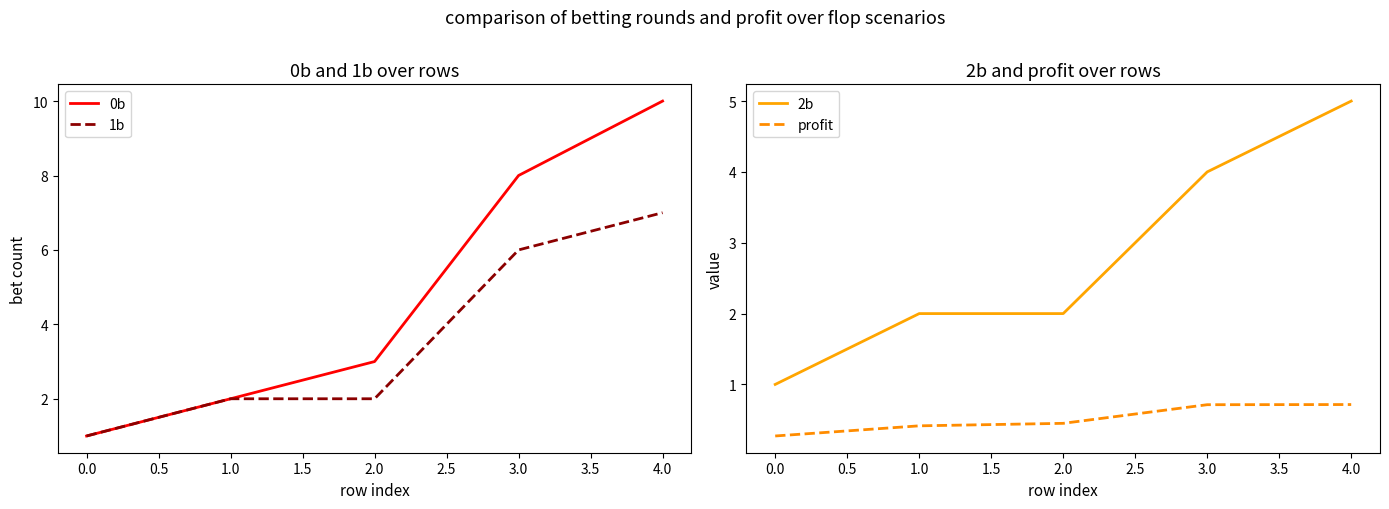

True or false: 0b and 2b intersect in this chart.

False